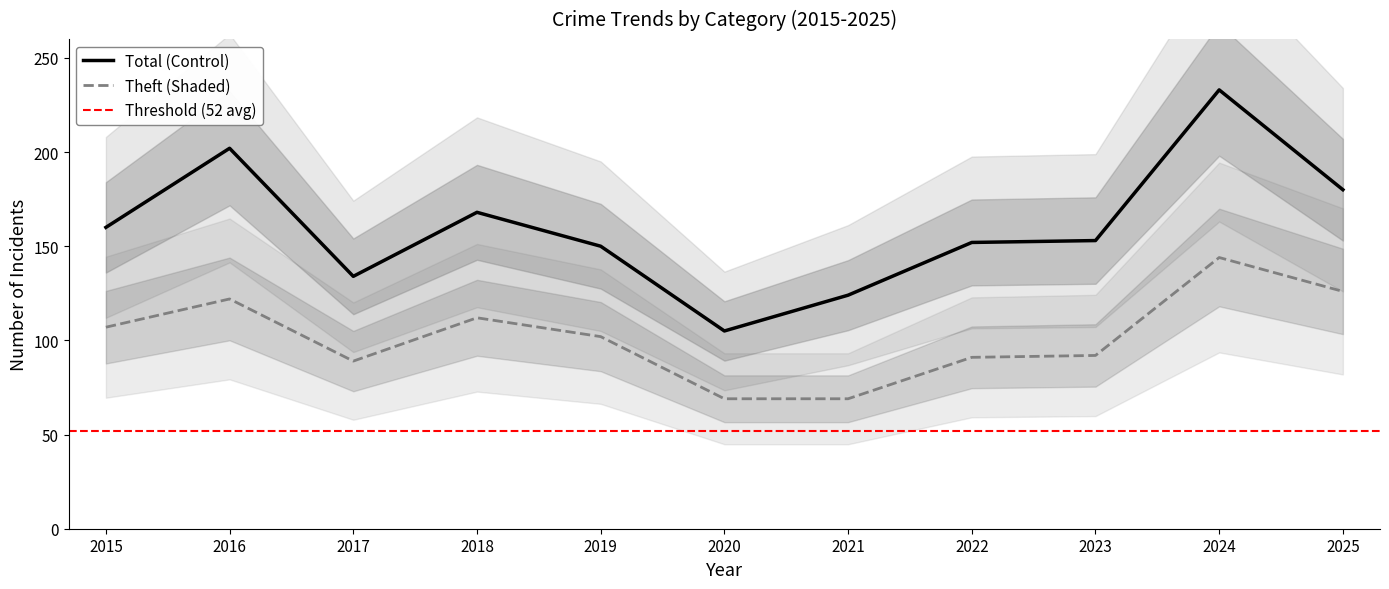

True or false: Theft (Shaded) and Total (Control) cross at least once.

False